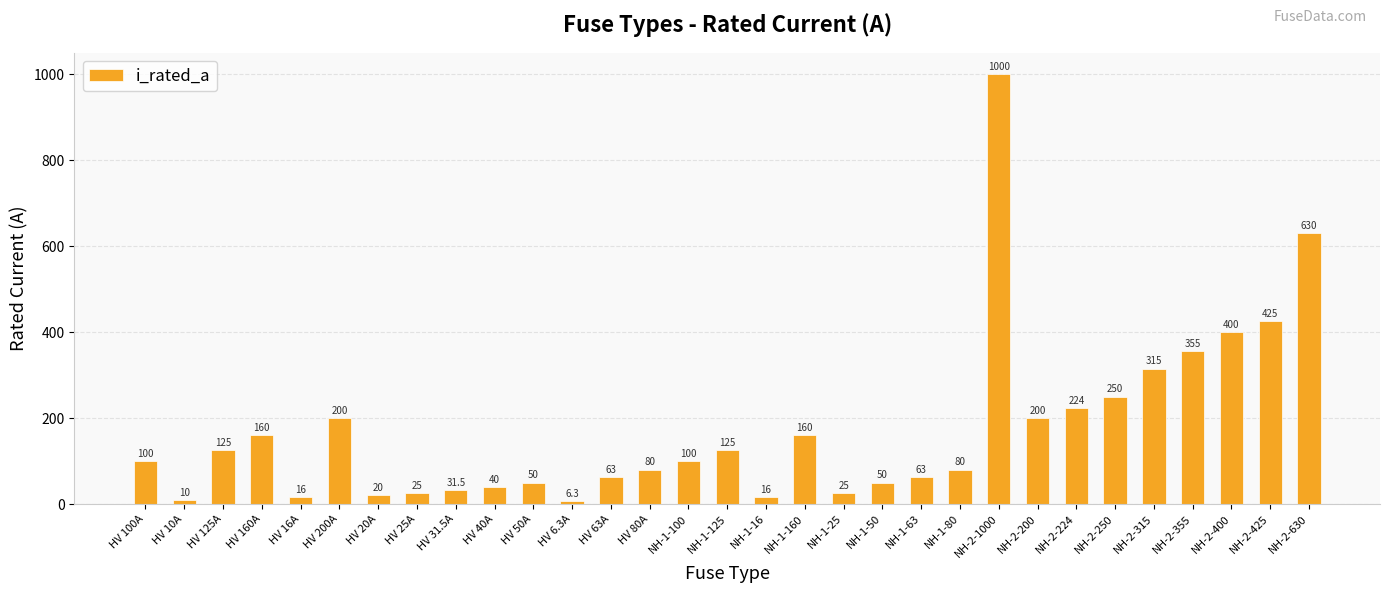

The value at NH-1-80 is 117.1. True or false?

False